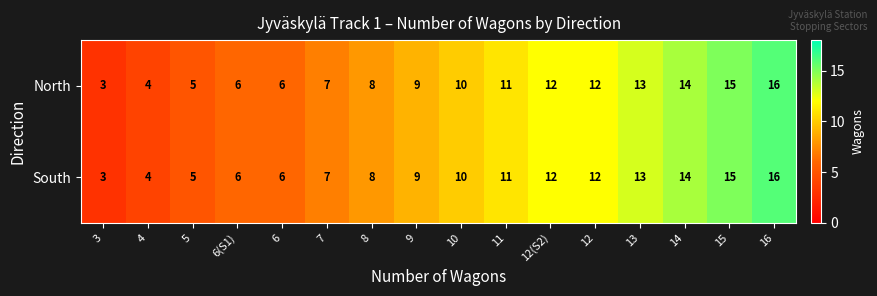

What is the total value across all series at 4?

8